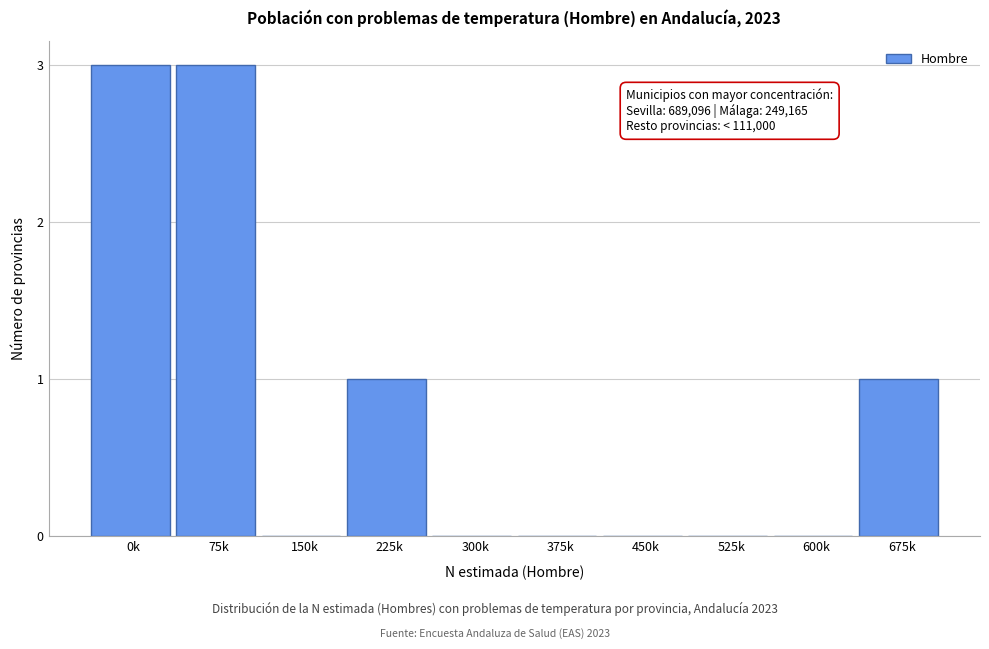

Reading left to right, extract all data points from this chart.

0k=3	75k=3	150k=0	225k=1	300k=0	375k=0	450k=0	525k=0	600k=0	675k=1